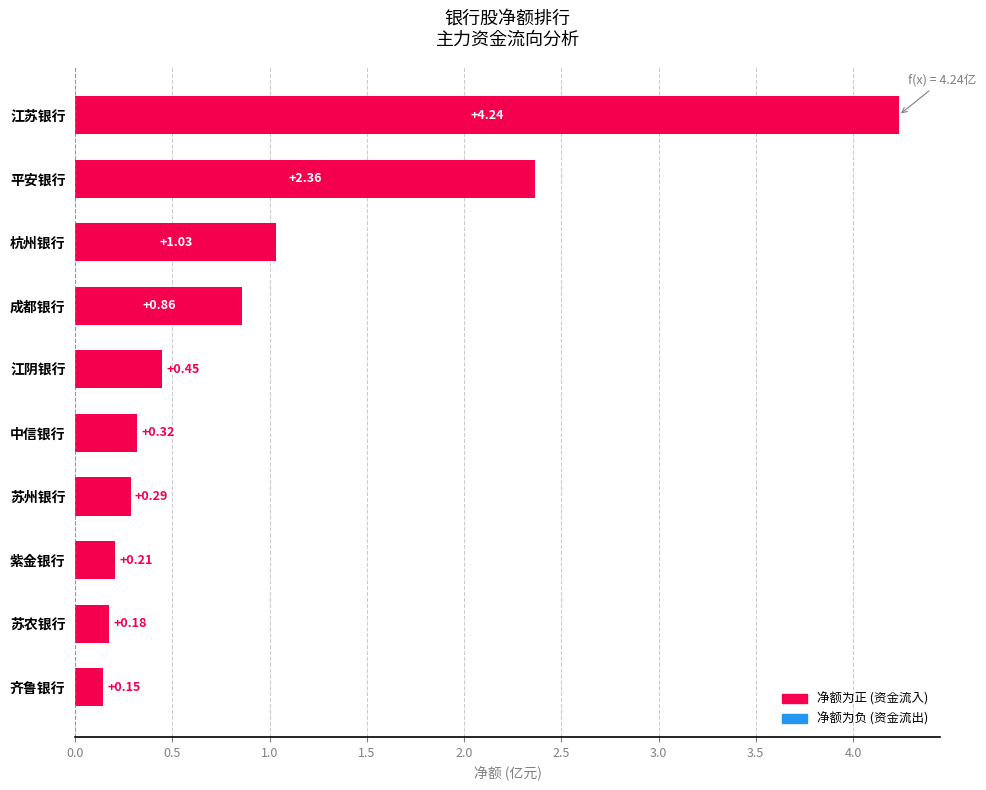

How many categories are shown in the chart?

10